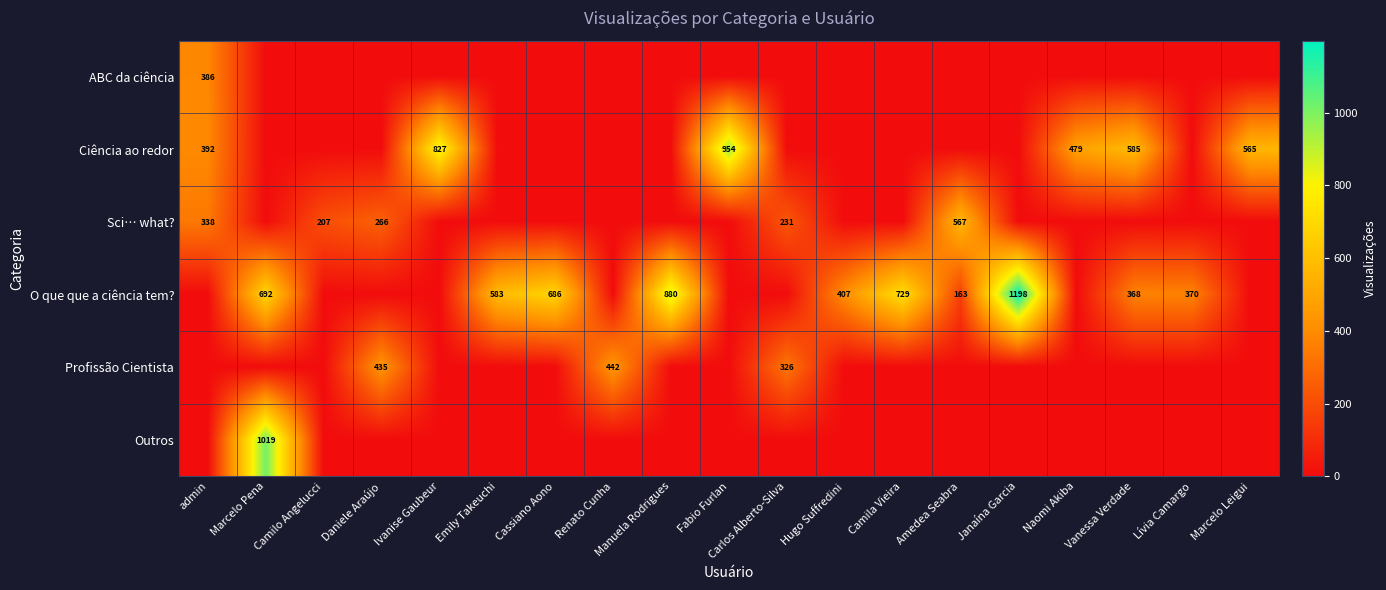

At how many categories does at least one series exceed 965?

2